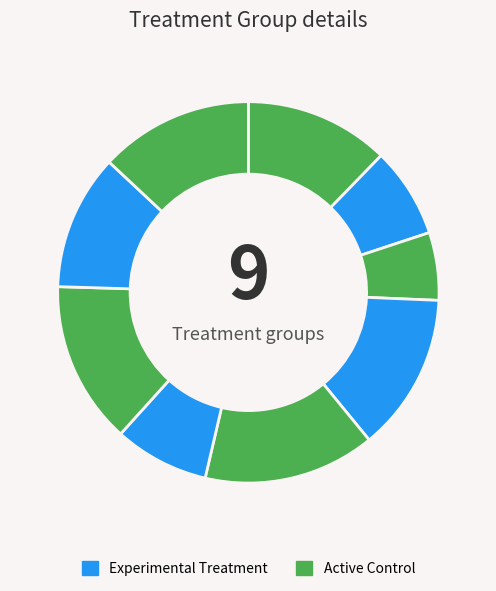

How many slices are in this pie chart?

9